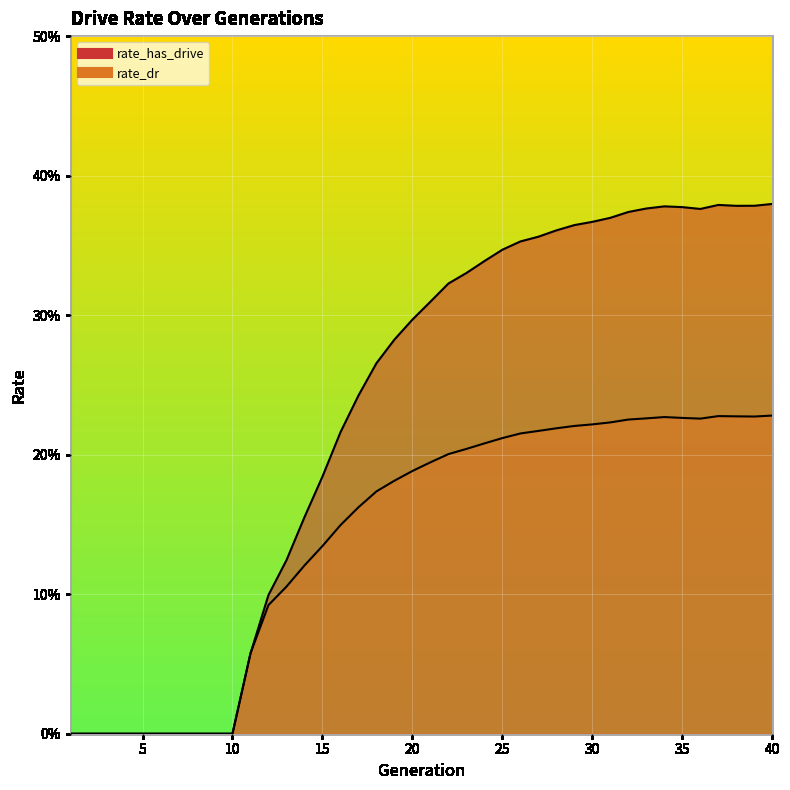

What is the difference between the highest and lowest values at 25?

0.1